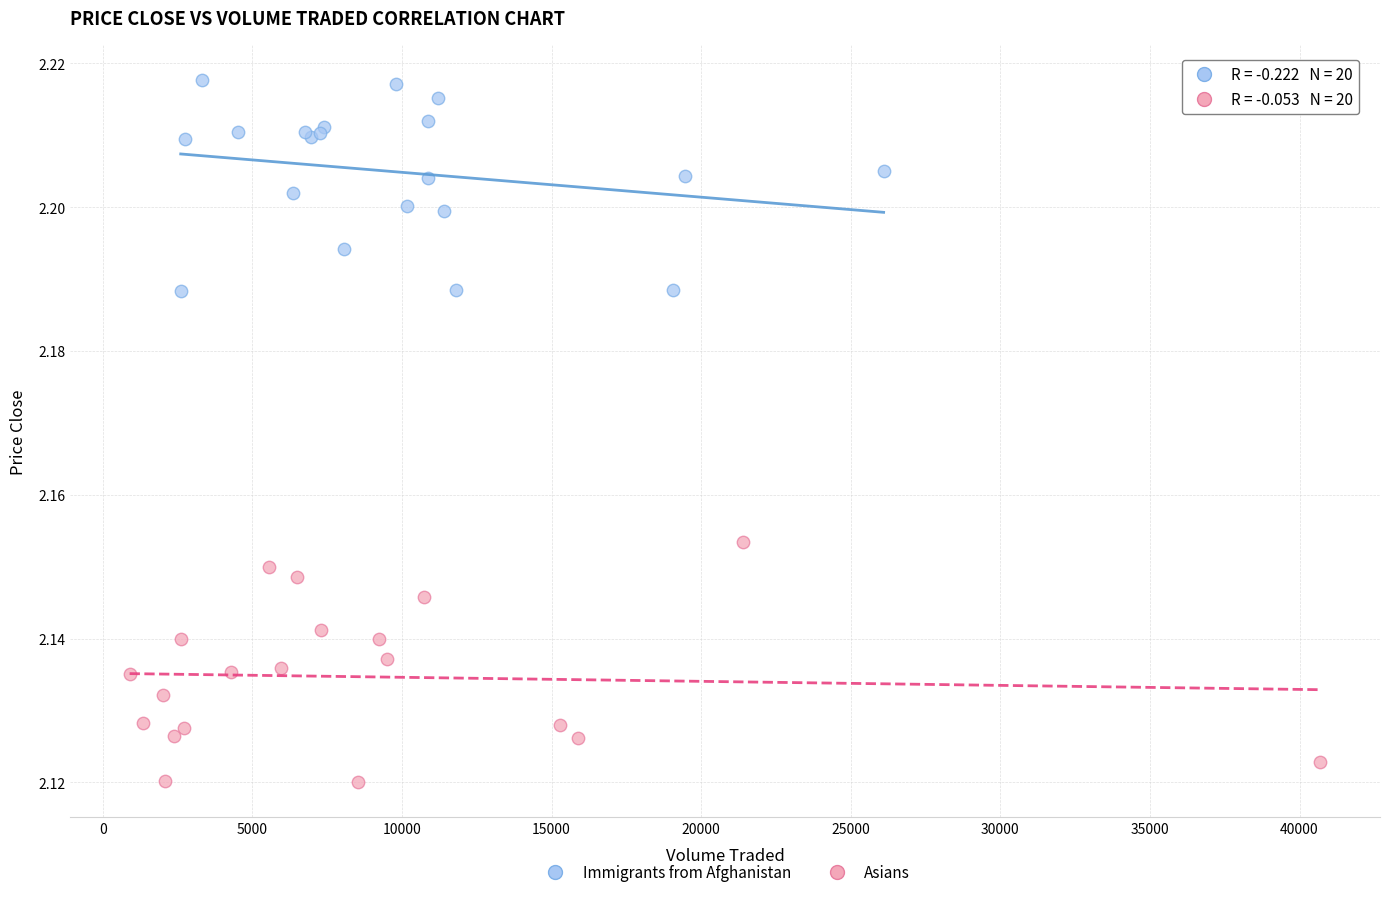

What are all the series names shown in the legend?

Immigrants from Afghanistan, Asians